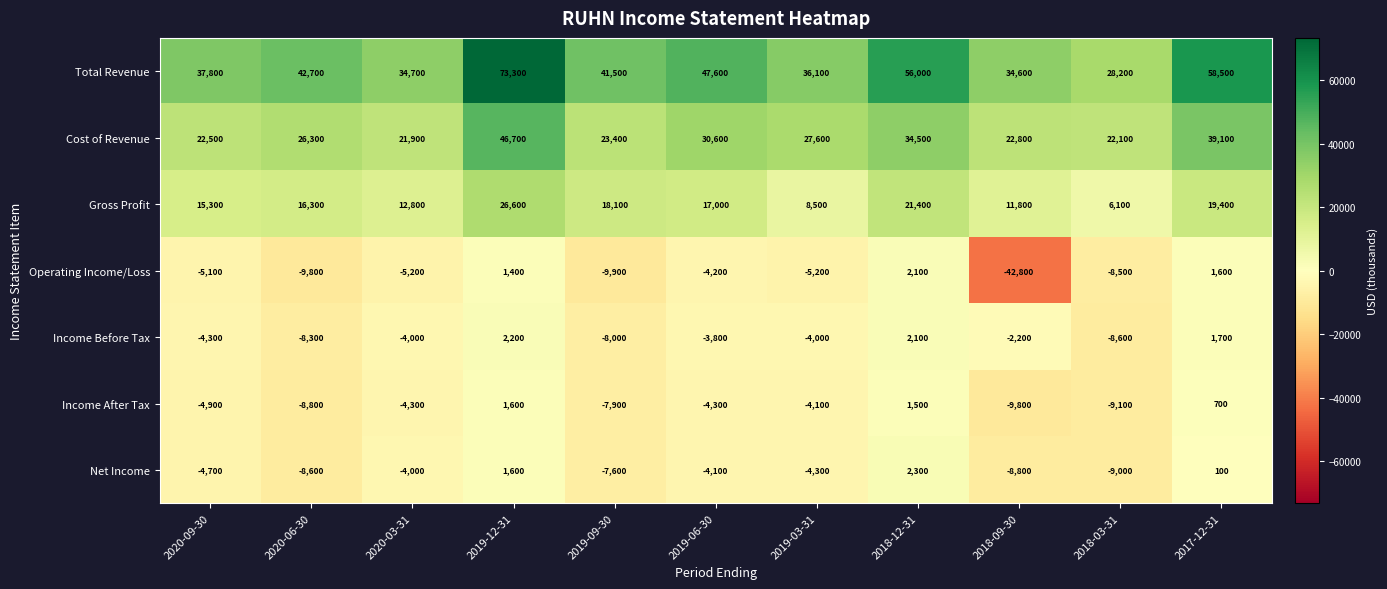

What is the minimum value shown in the chart?

-42800